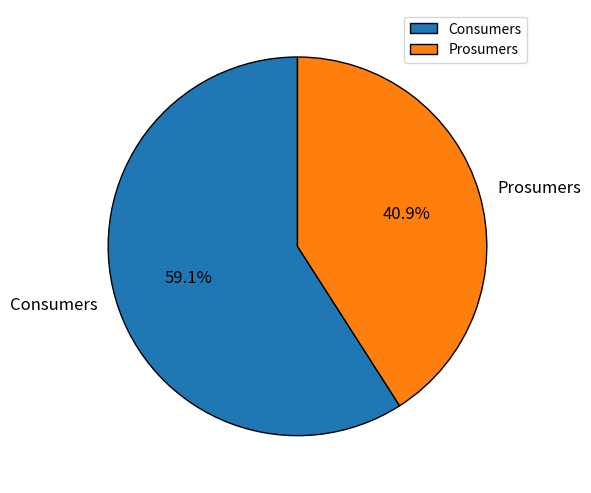

Rank the categories by value from highest to lowest.

Consumers, Prosumers